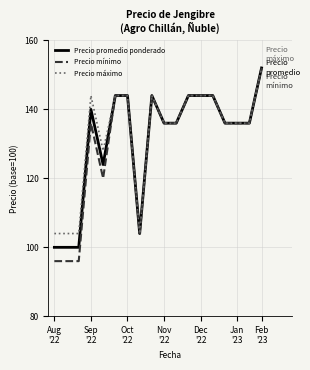

What is the smallest value displayed?

96